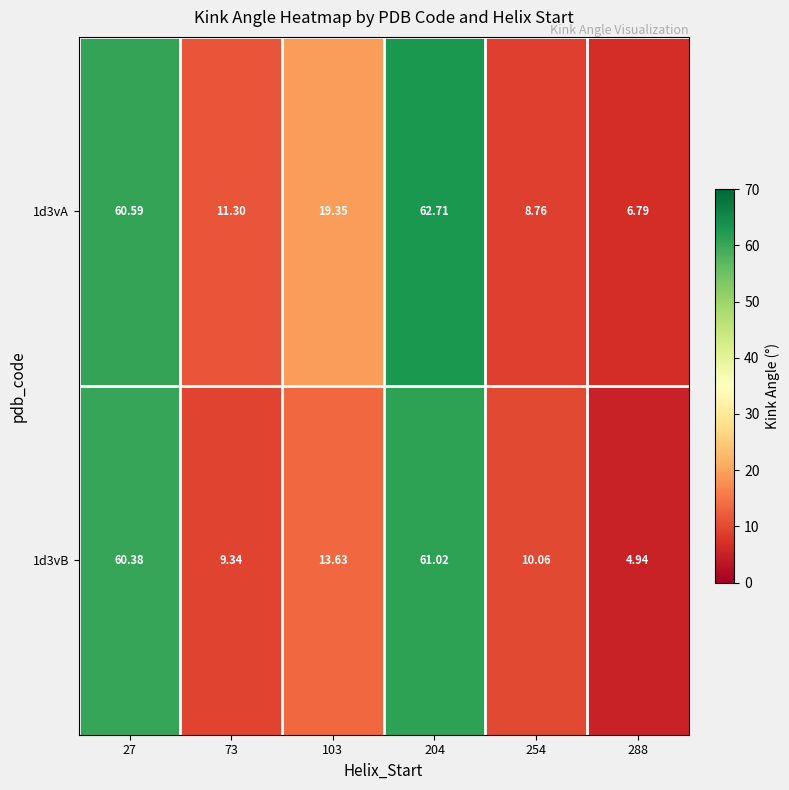

Is the value of 1d3vA at 288 greater than the value of 1d3vB at 103?

No